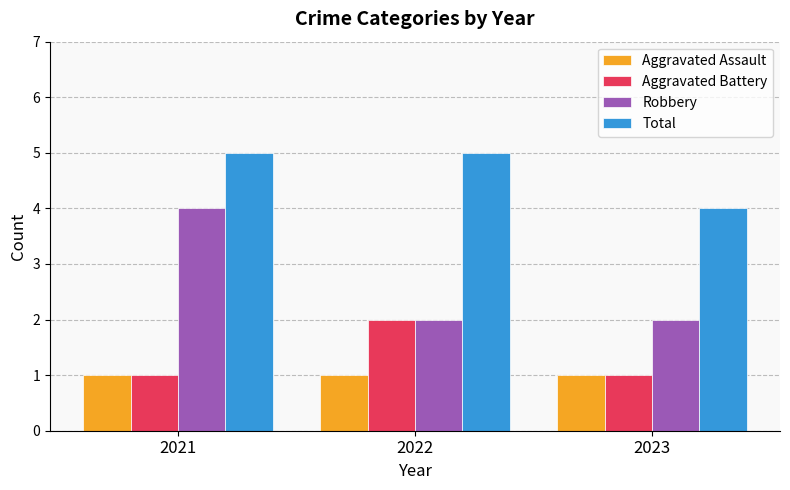

What is the difference between the highest and lowest values at 2021?

4